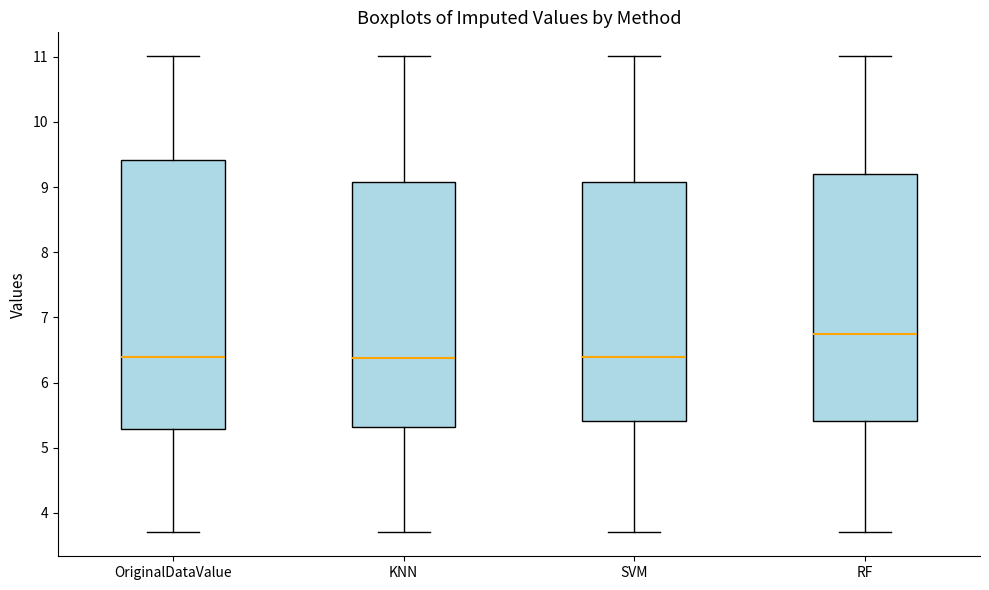

Which box's median line is the highest?

RF